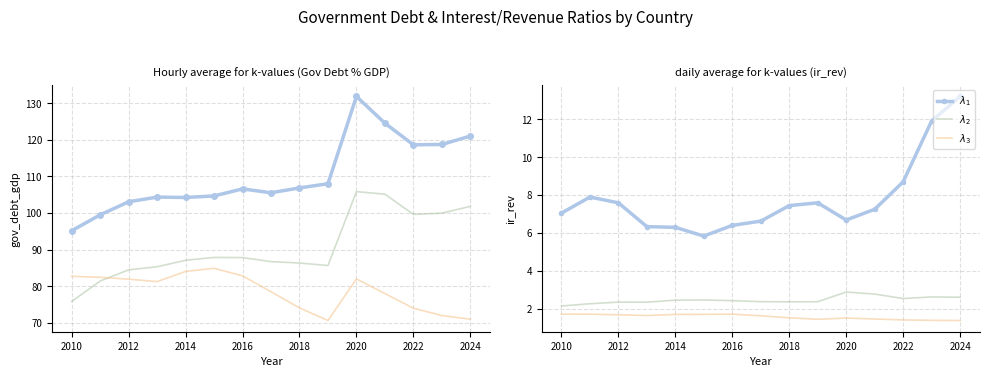

True or false: $\lambda_3$ has more than 1 interior local peaks.

True